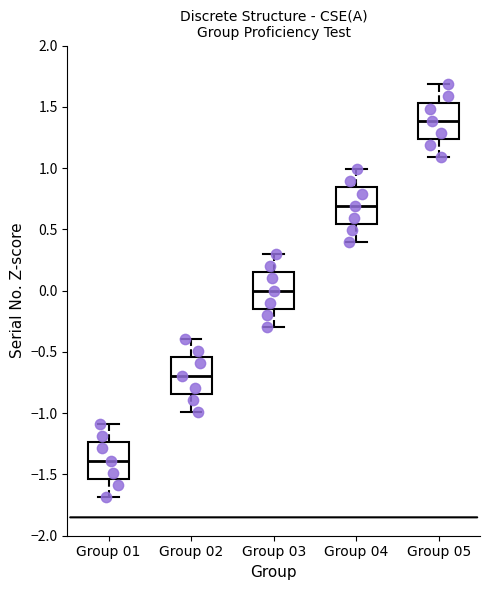

Reading left to right, transcribe this box plot: for each box, give where its median line is, the range the box spans, and where its two whiskers end, as read against the y-axis. The values are not printed on the chart, so give them approximately, as read against the axis.

Group 01: median -1.40, box -1.55 to -1.25, whiskers -1.70 to -1.10
Group 02: median -0.70, box -0.85 to -0.55, whiskers -1.00 to -0.40
Group 03: median 0.00, box -0.15 to 0.15, whiskers -0.30 to 0.30
Group 04: median 0.70, box 0.55 to 0.85, whiskers 0.40 to 1.00
Group 05: median 1.40, box 1.25 to 1.55, whiskers 1.10 to 1.70